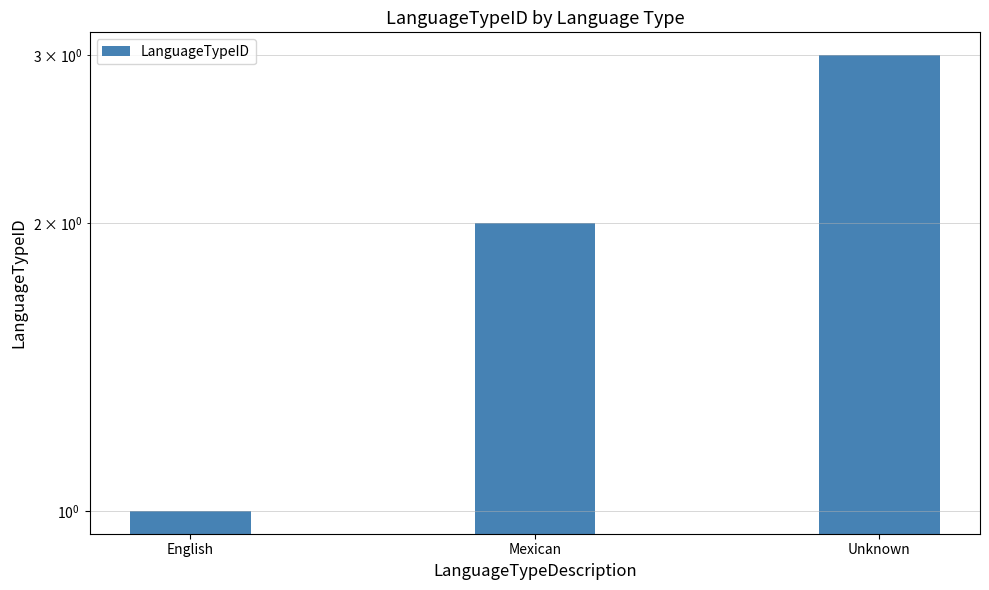

Where is the data nearest to the value 2?

Mexican